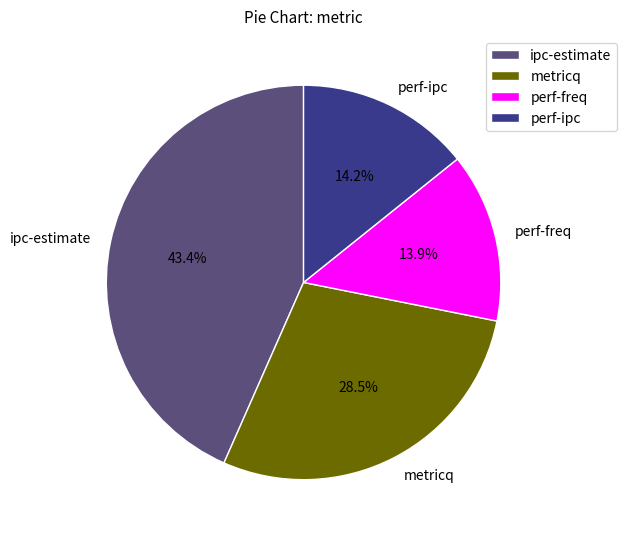

Approximately how many times larger is the value at perf-freq compared to perf-ipc?

1.0